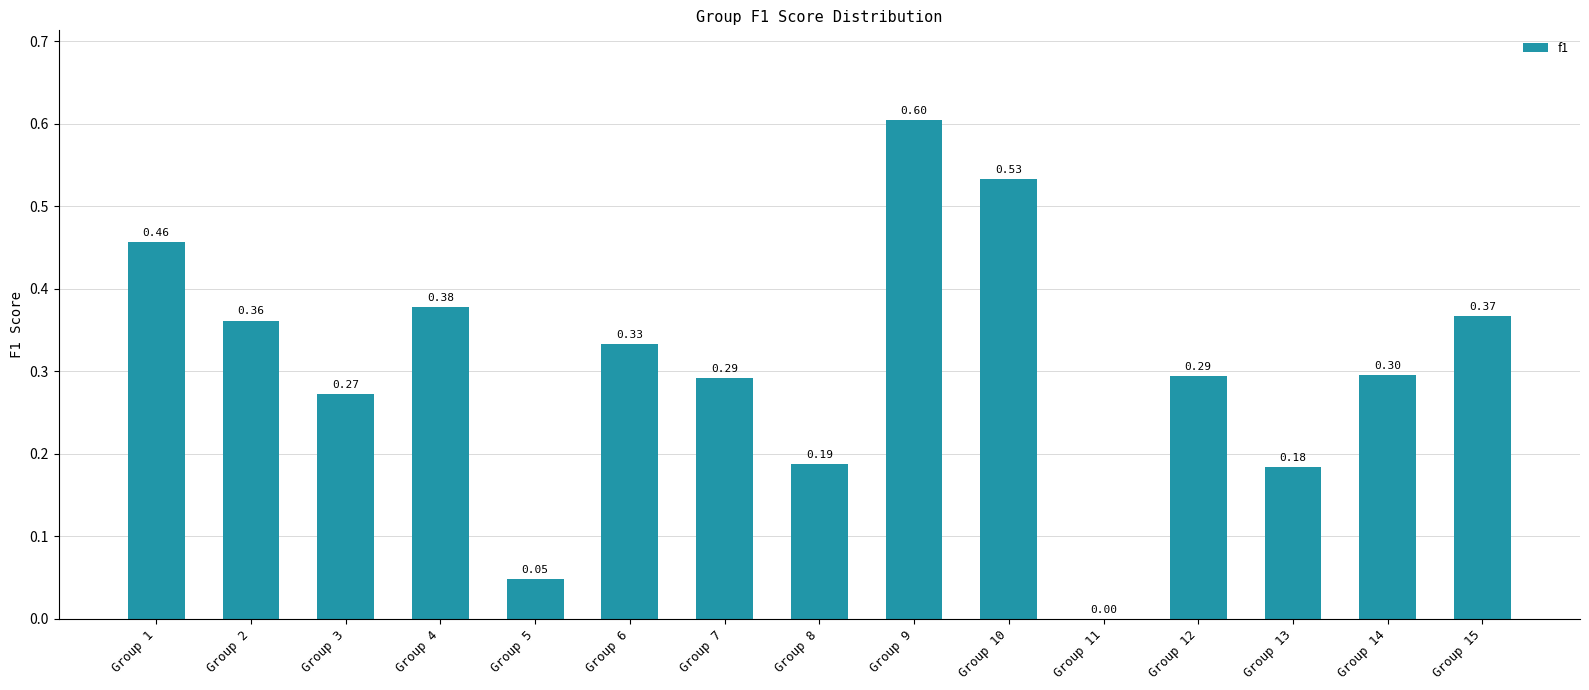

What is the sum of all values?

4.6